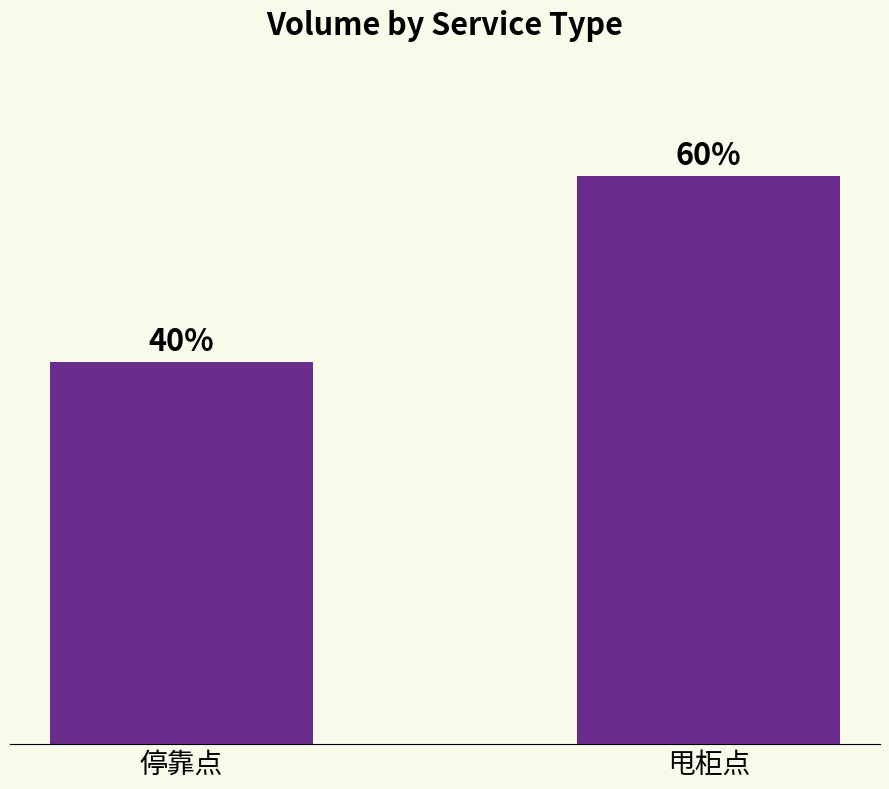

What is the sum of the values at 甩柜点 and 停靠点?

5728